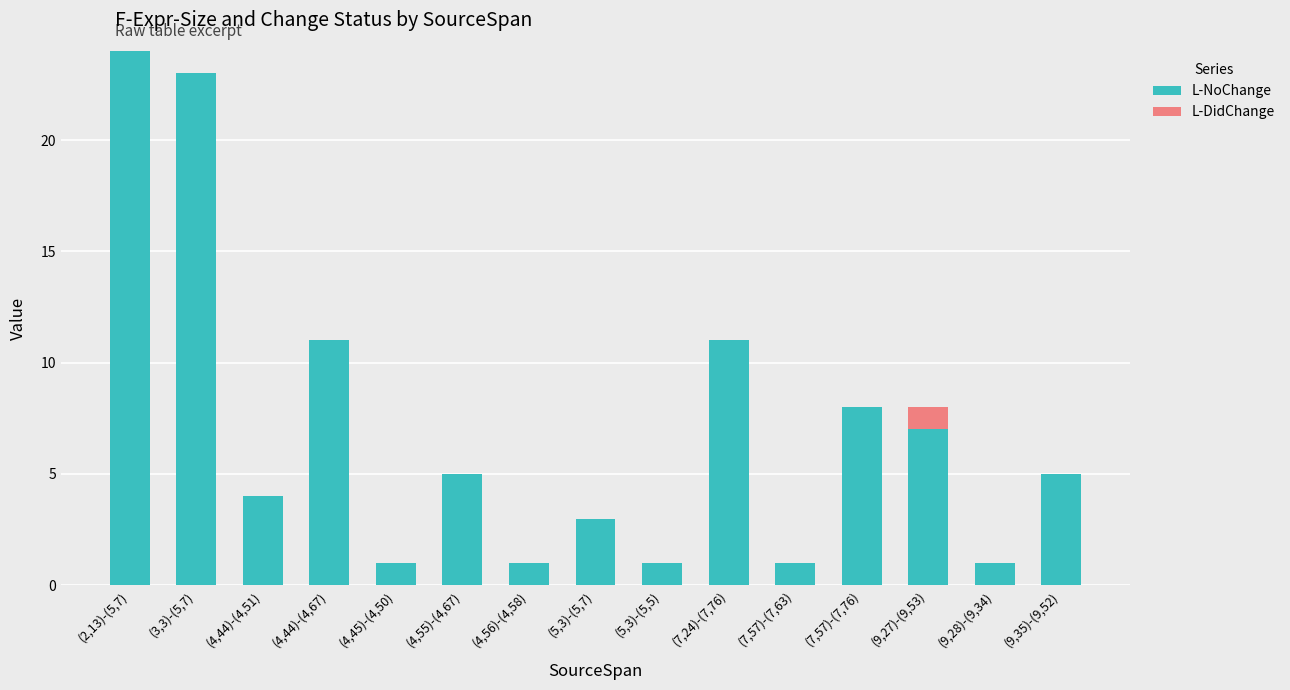

The L-NoChange series shows 2 at (4,45)-(4,50). True or false?

False